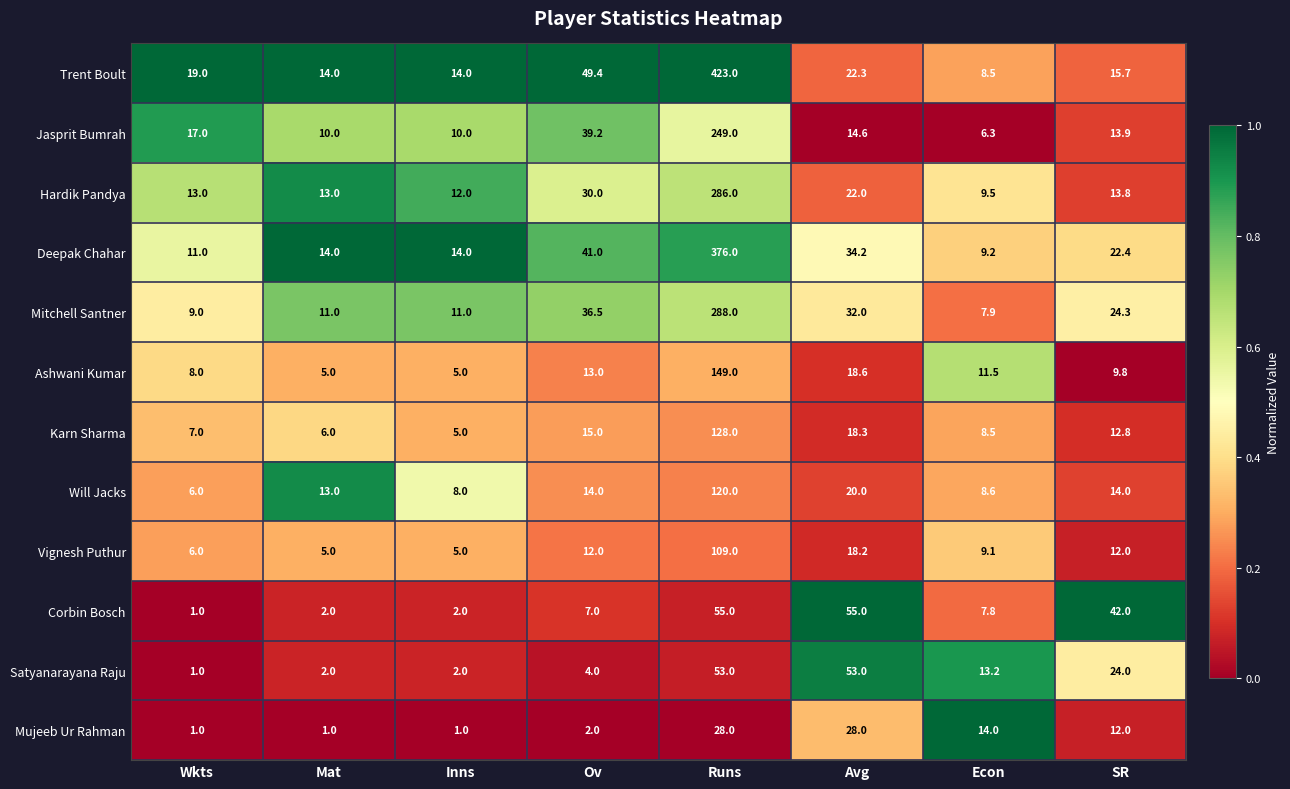

What is the sum of all Deepak Chahar values?

521.8